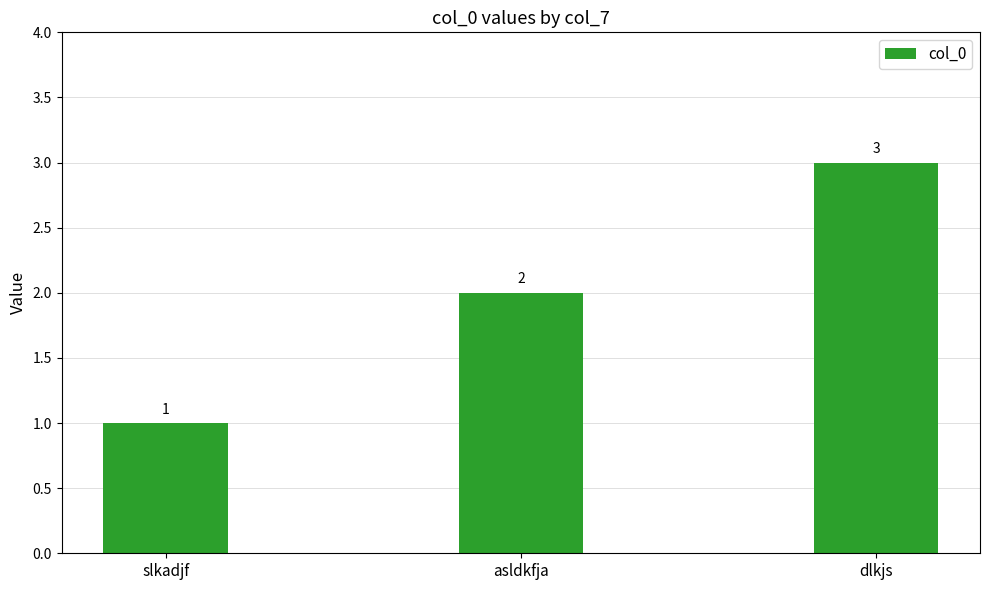

What is the greatest value displayed?

3